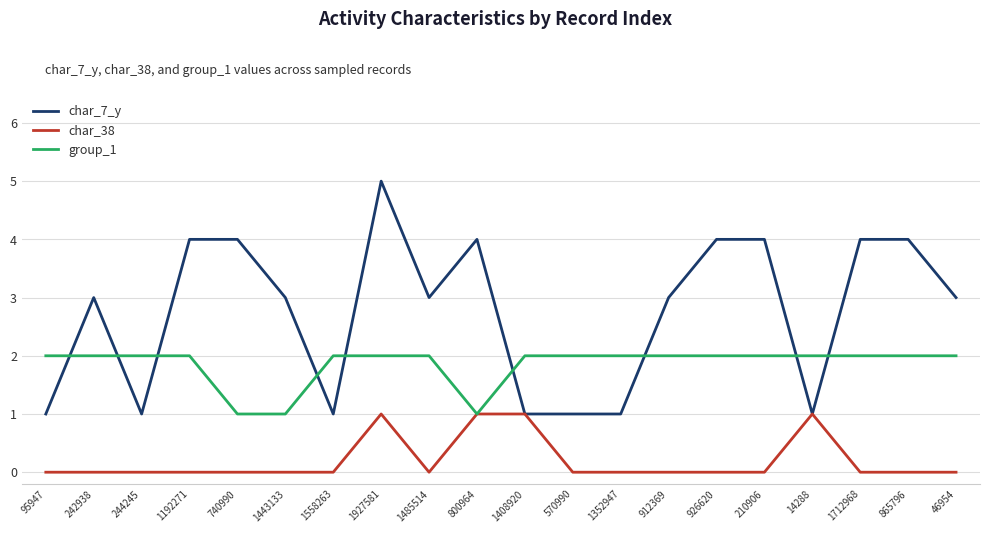

True or false: group_1 and char_7_y intersect in this chart.

True